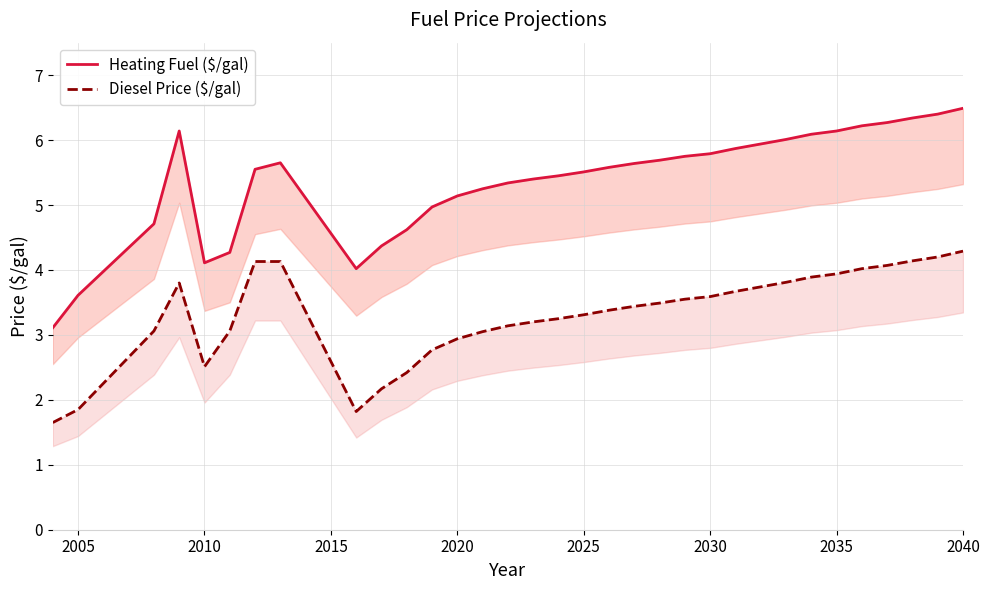

Is the value of Diesel Price ($/gal) at 31 greater than the value of Heating Fuel ($/gal) at 2020?

Yes